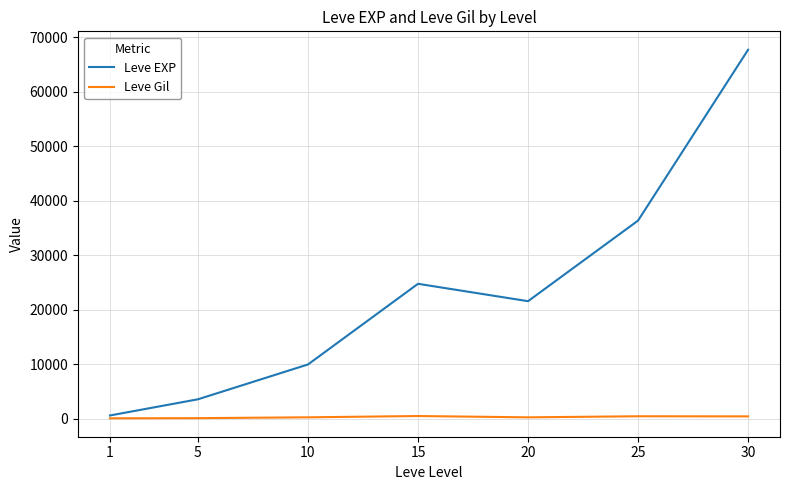

What is the maximum value for Leve EXP?

67730